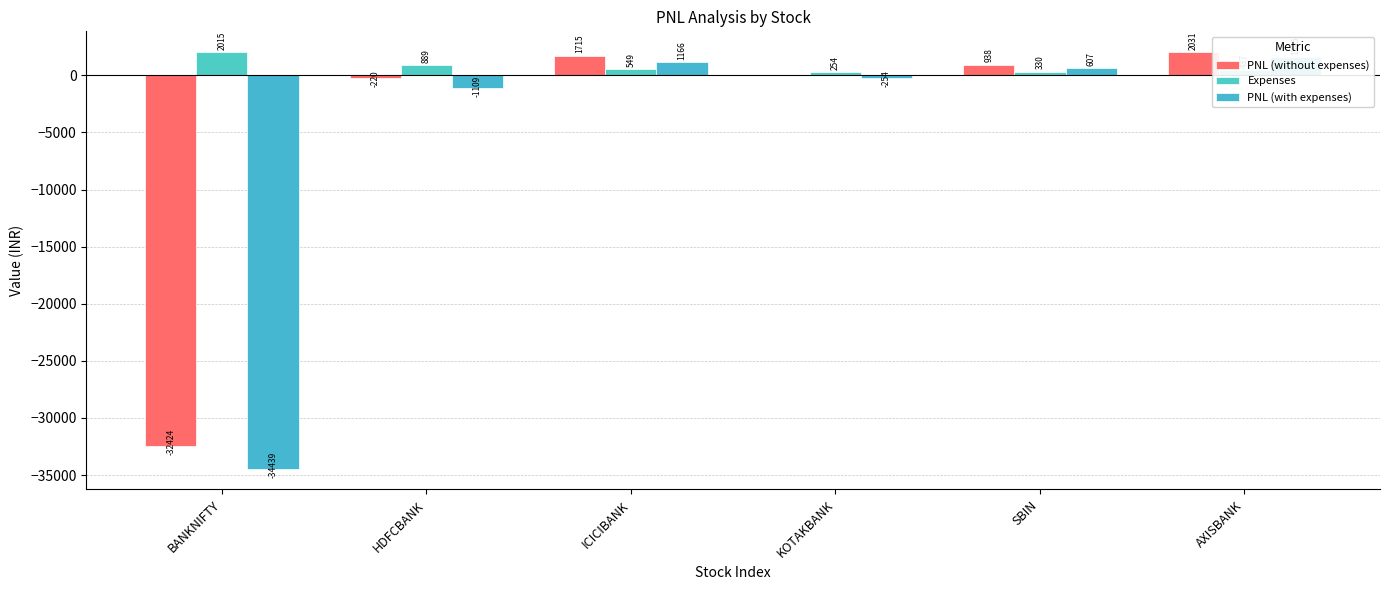

What value does the PNL (with expenses) series have at AXISBANK?

1594.5